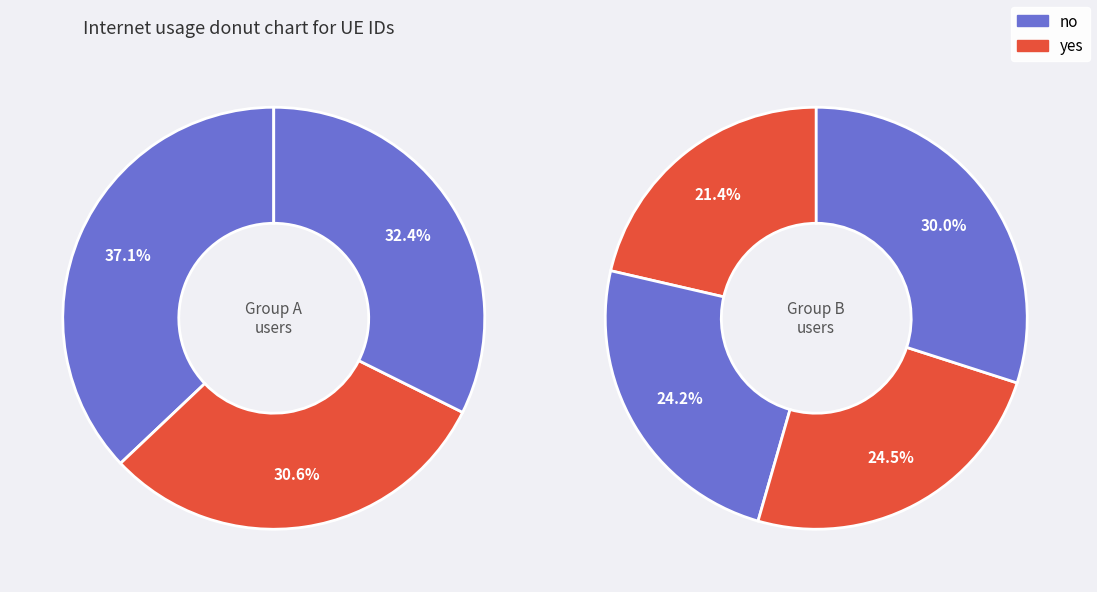

Is there a majority slice in this chart?

No